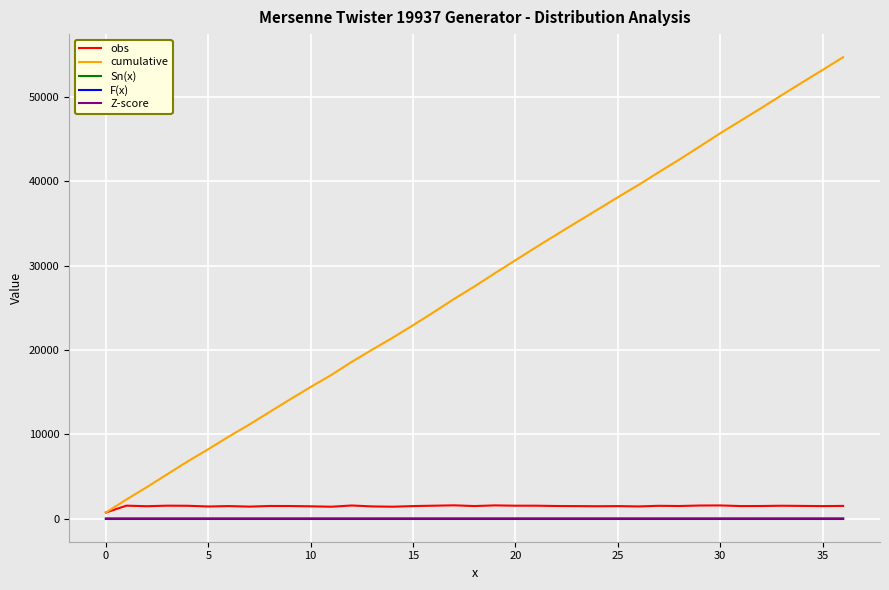

How many categories are shown in the chart?

37